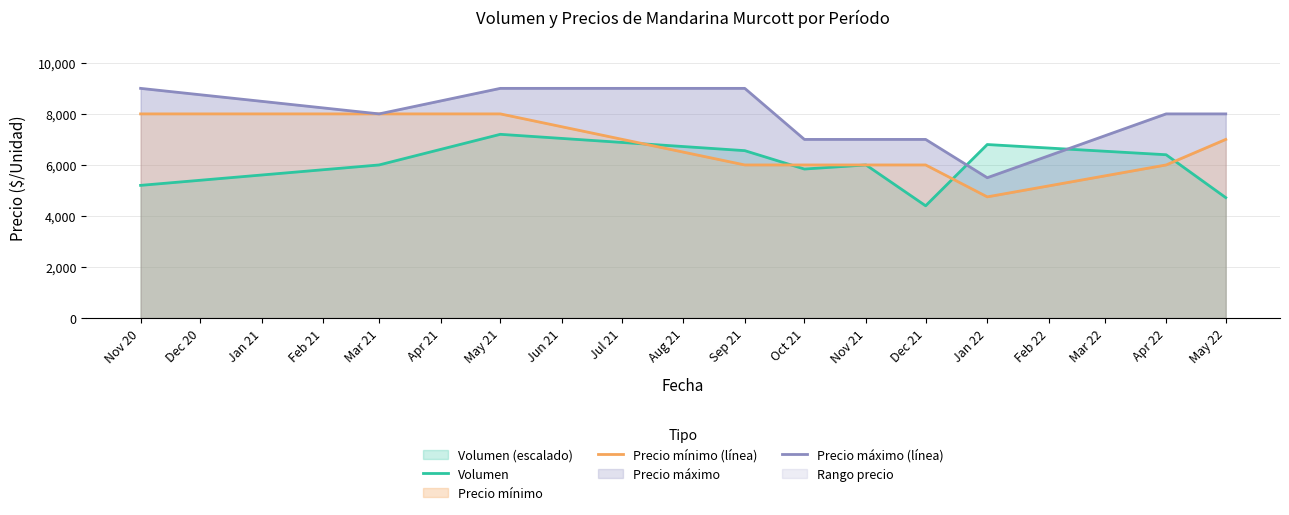

Between Sep 21 and May 21, which is larger?

May 21